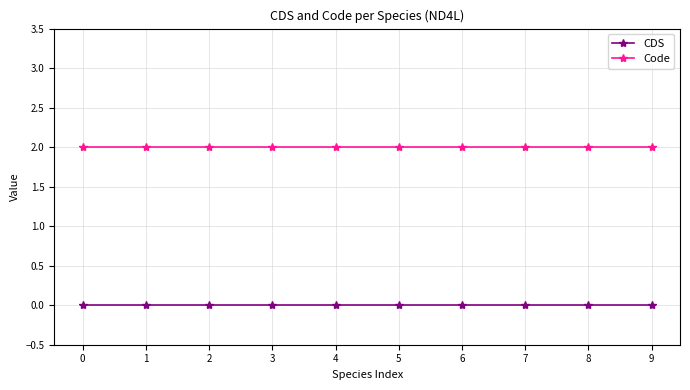

True or false: CDS has a value of 0 at 8.

True